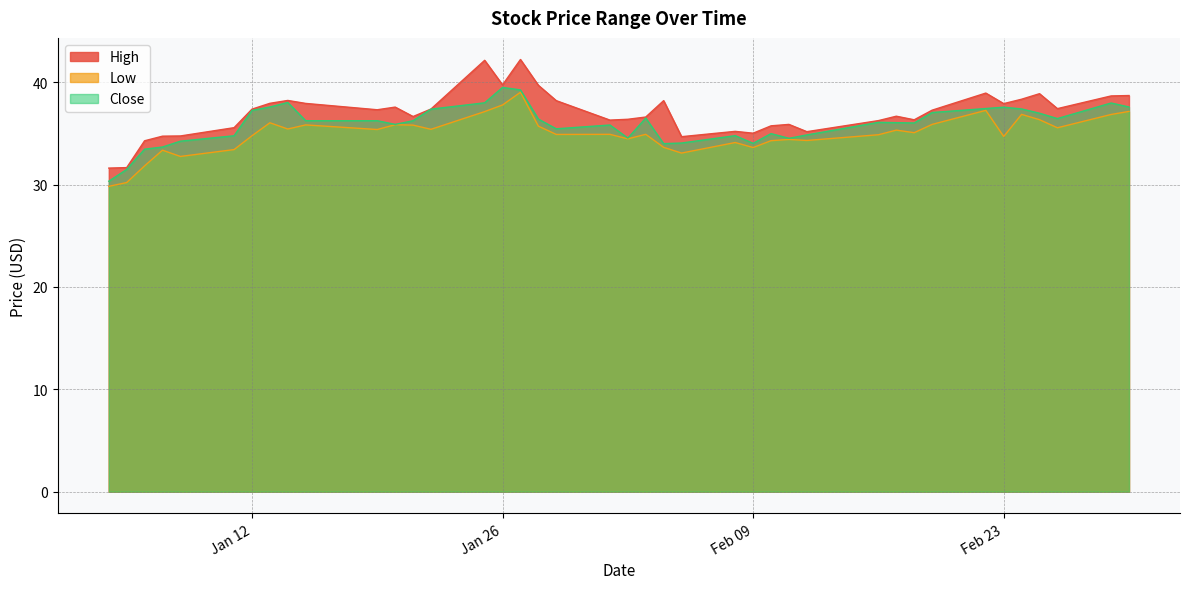

What is the spread (max minus min) of values at 2021-02-16?

1.4